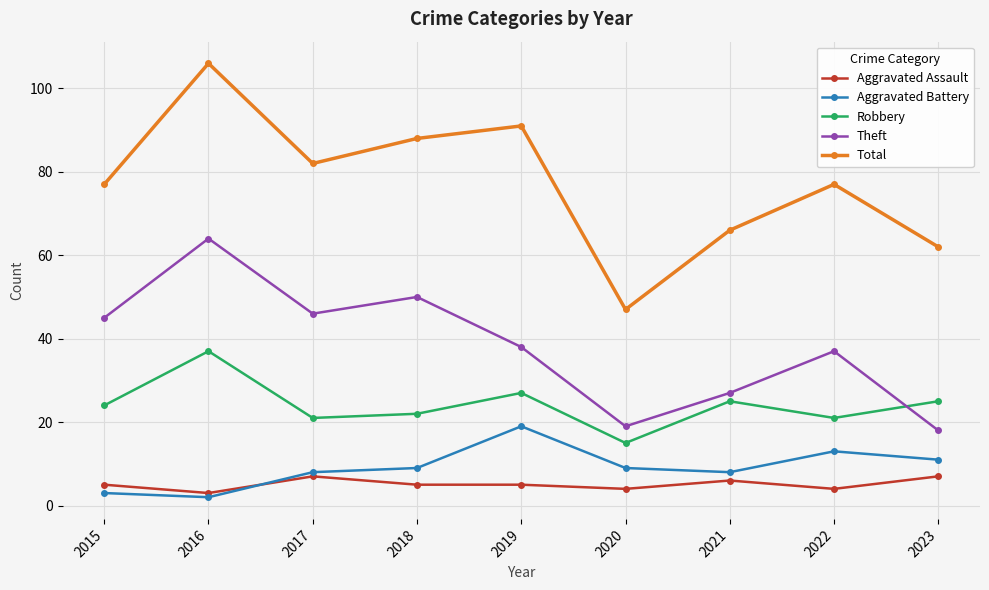

The Aggravated Battery series shows 12 at 2019. True or false?

False